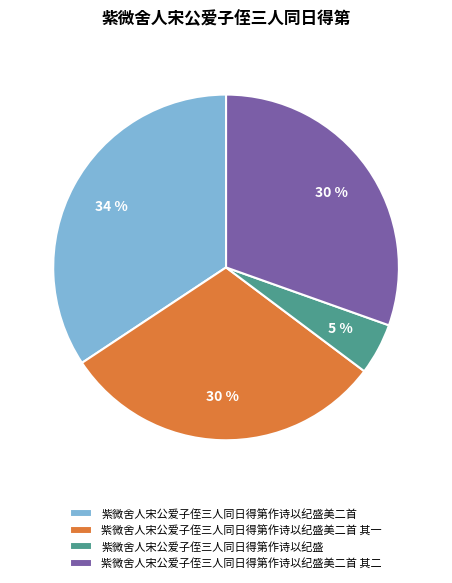

What is the largest slice in the pie chart?

紫微舍人宋公爱子侄三人同日得第作诗以纪盛美二首